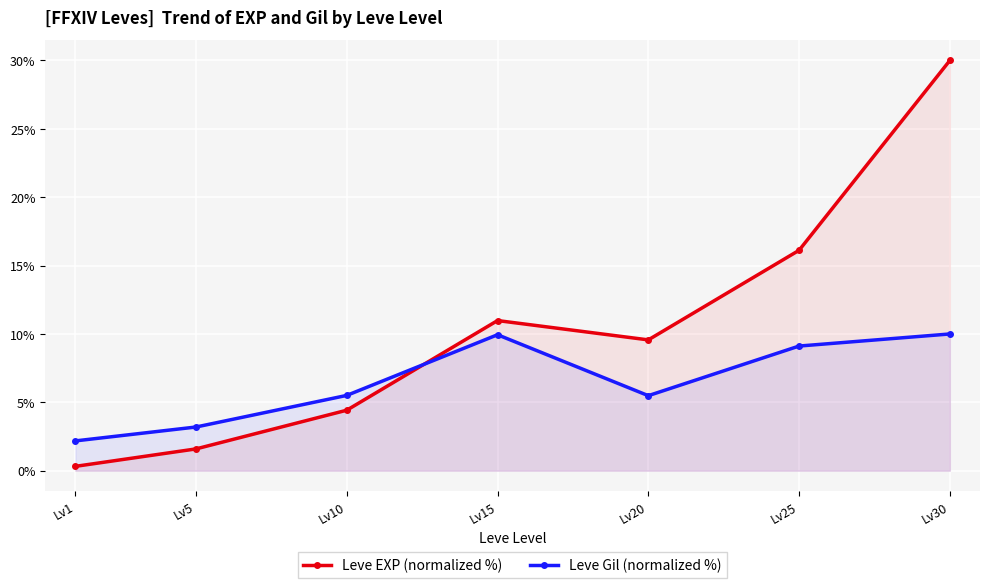

What is the approximate value of Leve Gil (normalized %) at Lv30?

10.0